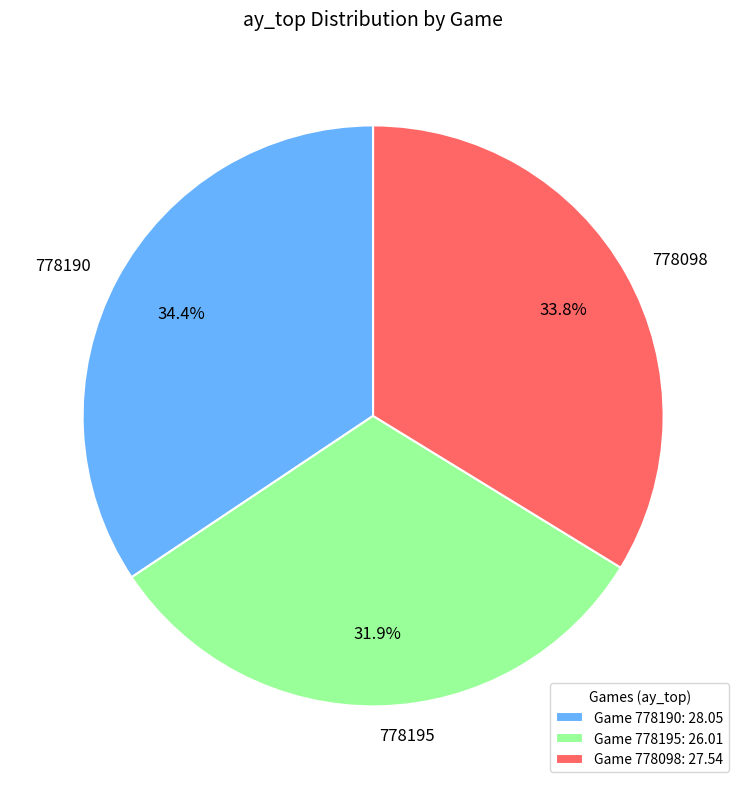

To the nearest percent, what is the average slice percentage?

33%